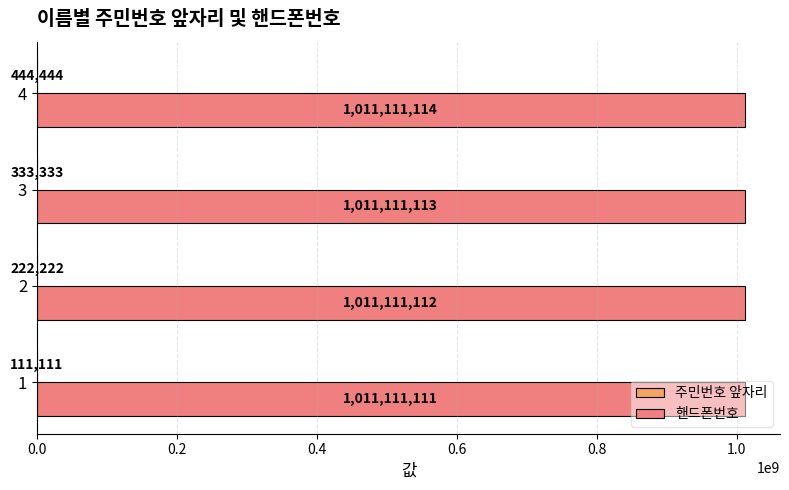

At which category does the chart reach its peak across all series?

4